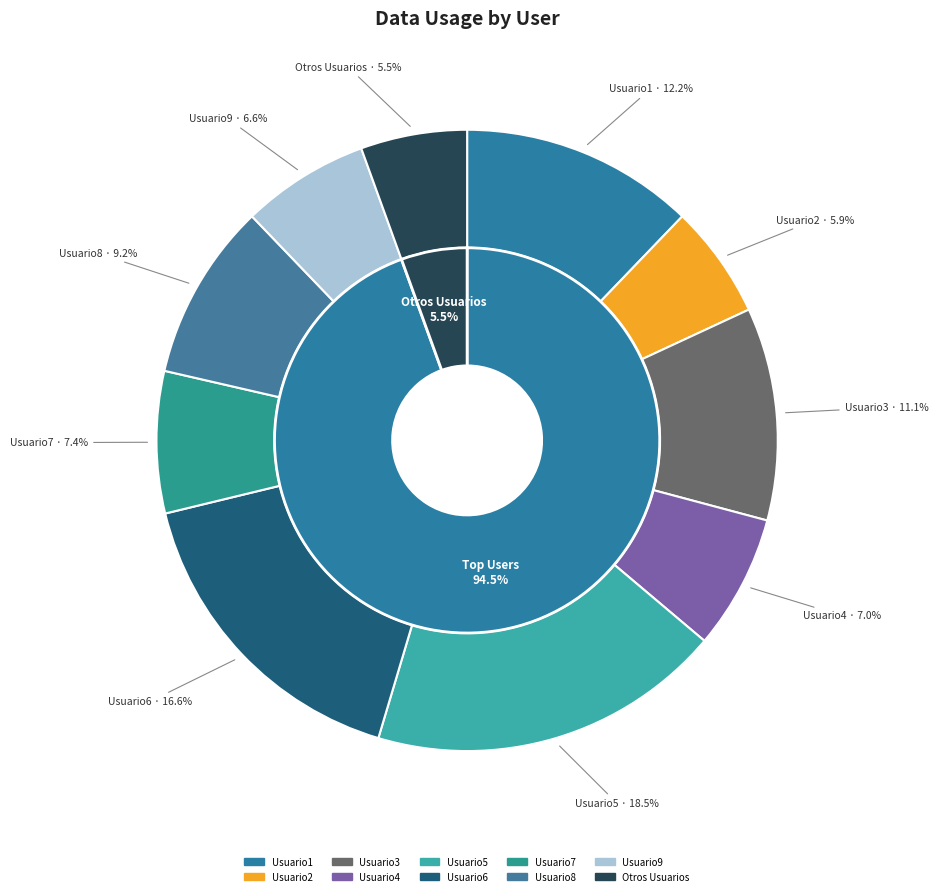

What is the change in value from Usuario4 to Usuario5?

+31